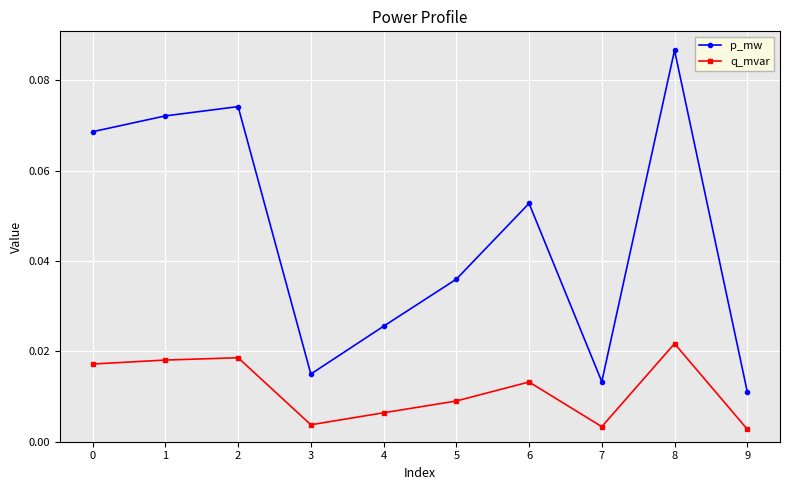

What are all the series names shown in the legend?

p_mw, q_mvar